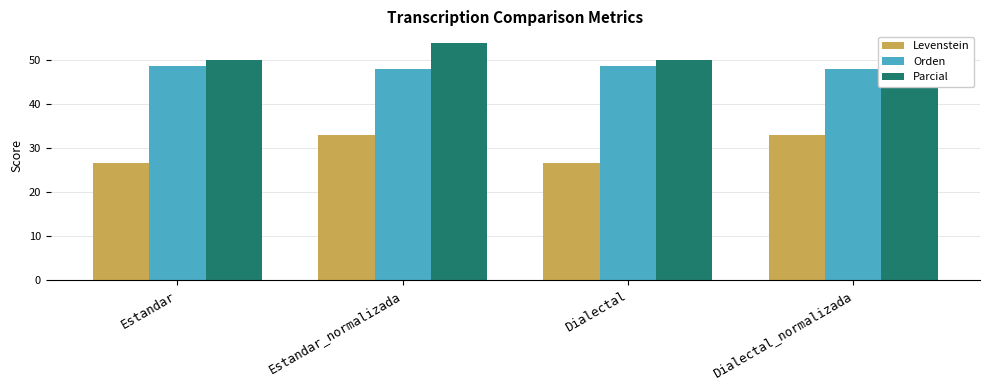

List the series in order of their peak value, lowest first.

Levenstein, Orden, Parcial